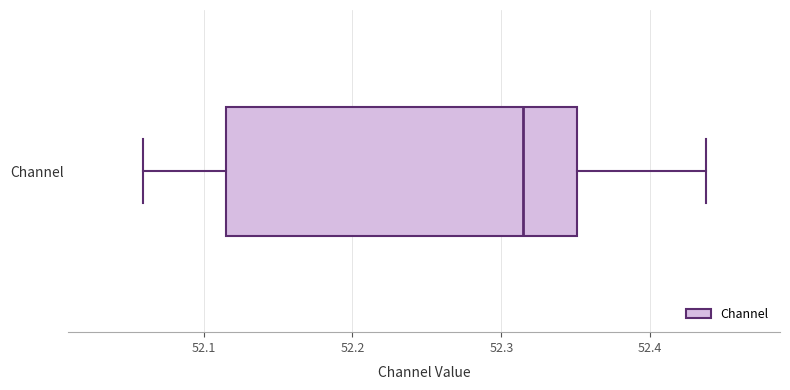

Transcribe this box plot: give where the median line is, the range the box spans, and where the two whiskers end, as read against the x-axis. The values are not printed on the chart, so give them approximately, as read against the axis.

median 52.31, box 52.12 to 52.35, whiskers 52.06 to 52.44